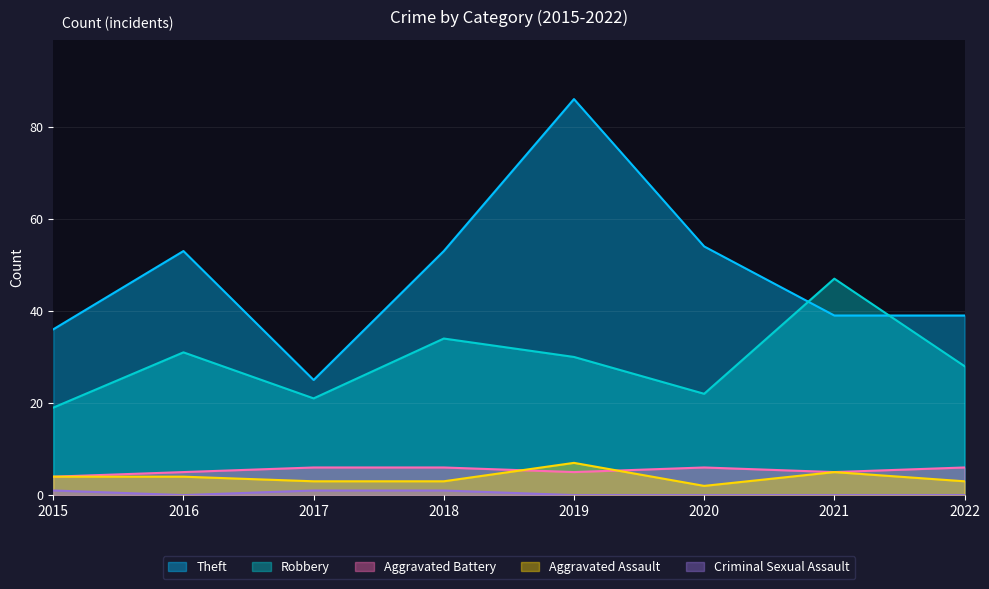

Between 2020 and 2021, which series saw the biggest shift?

Robbery